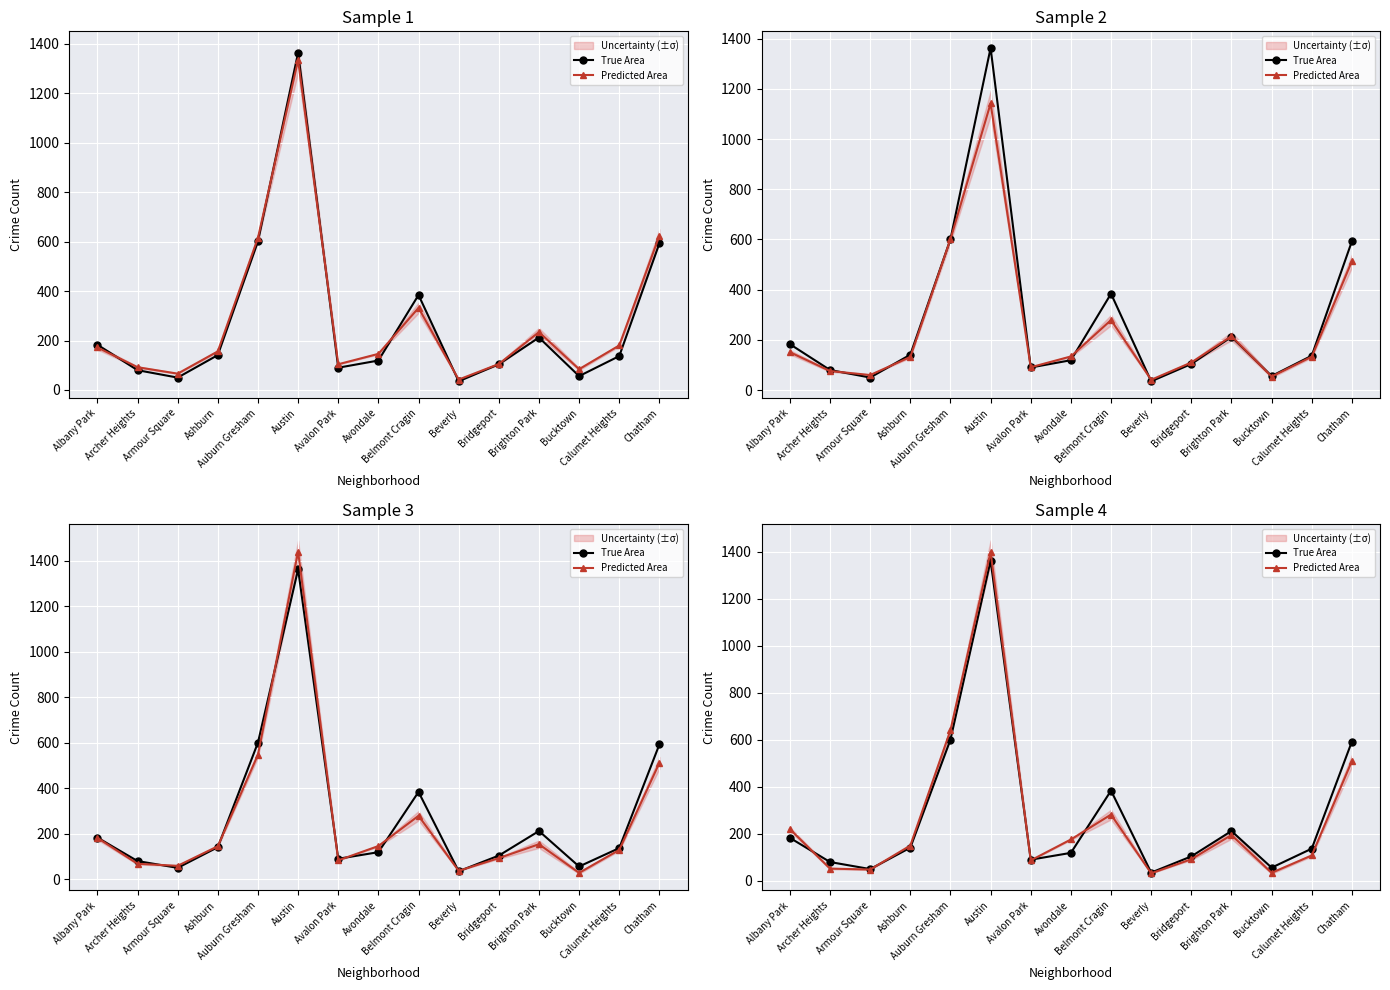

What is the label of the 4th point from the right?

Brighton Park